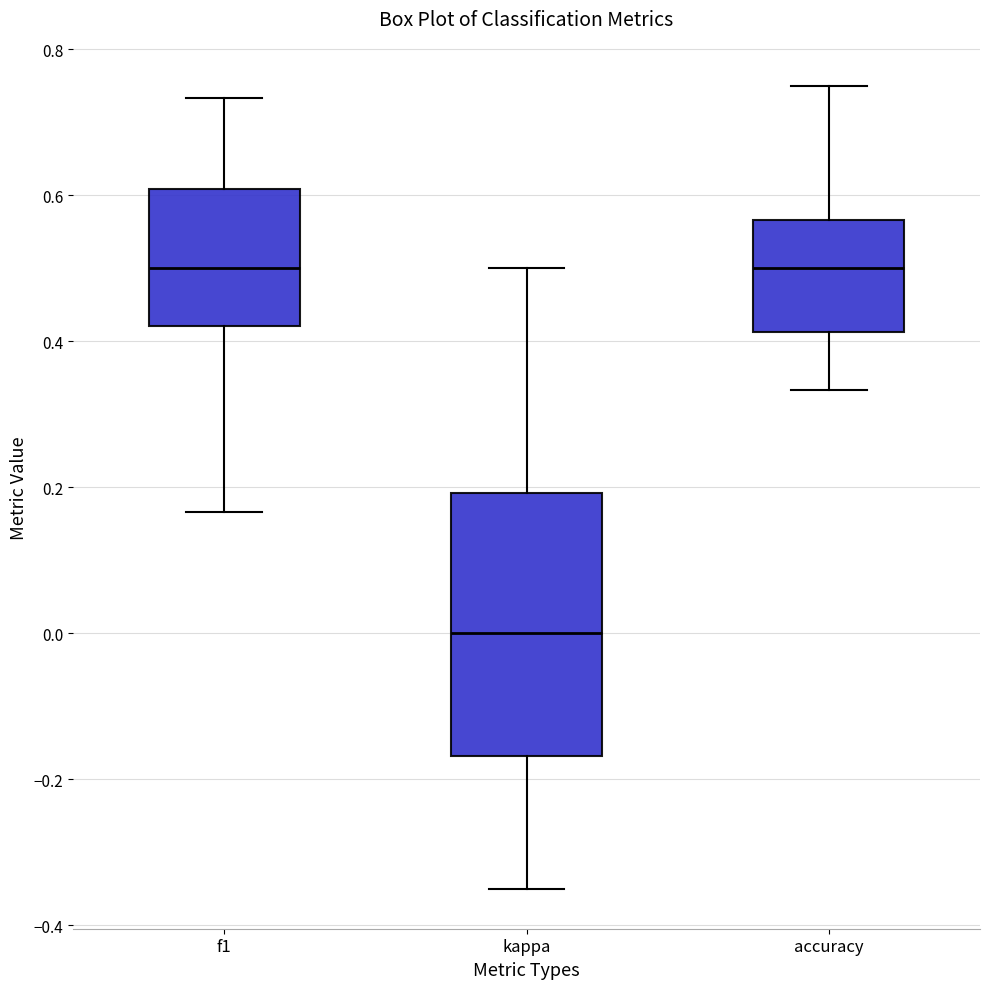

Where does the lower whisker of the box for accuracy end on the y-axis? The values are not printed on the chart, so give them approximately, as read against the axis.

0.34